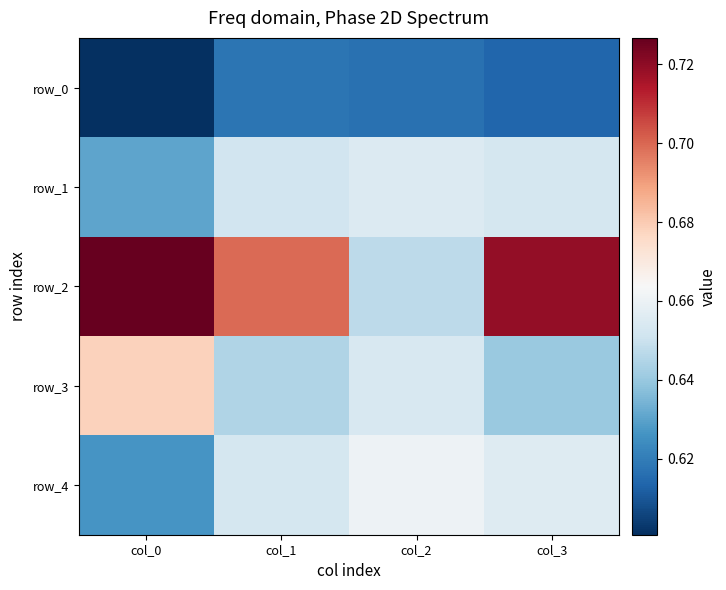

Reading left to right, extract all data points from this chart.

row_0: col_0=0.6	col_1=0.6	col_2=0.6	col_3=0.6
row_1: col_0=0.6	col_1=0.7	col_2=0.7	col_3=0.7
row_2: col_0=0.7	col_1=0.7	col_2=0.6	col_3=0.7
row_3: col_0=0.7	col_1=0.6	col_2=0.7	col_3=0.6
row_4: col_0=0.6	col_1=0.7	col_2=0.7	col_3=0.7